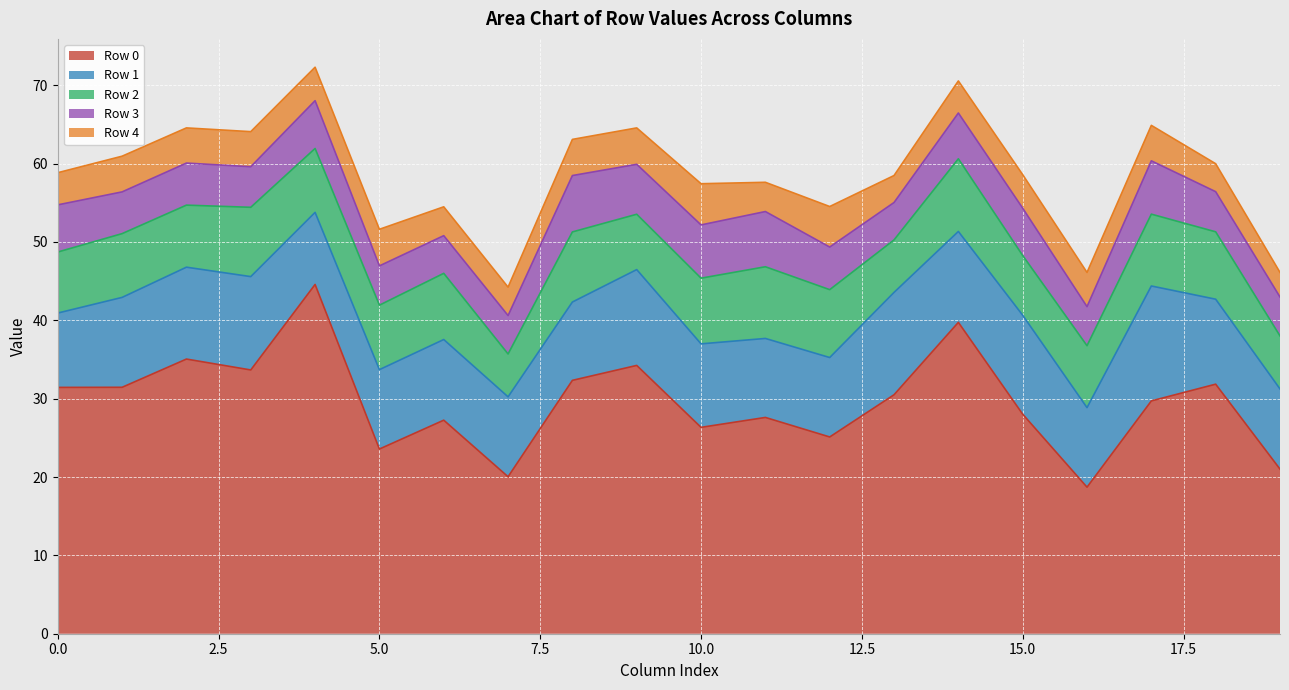

At which label does Row 1 reach its peak?

17